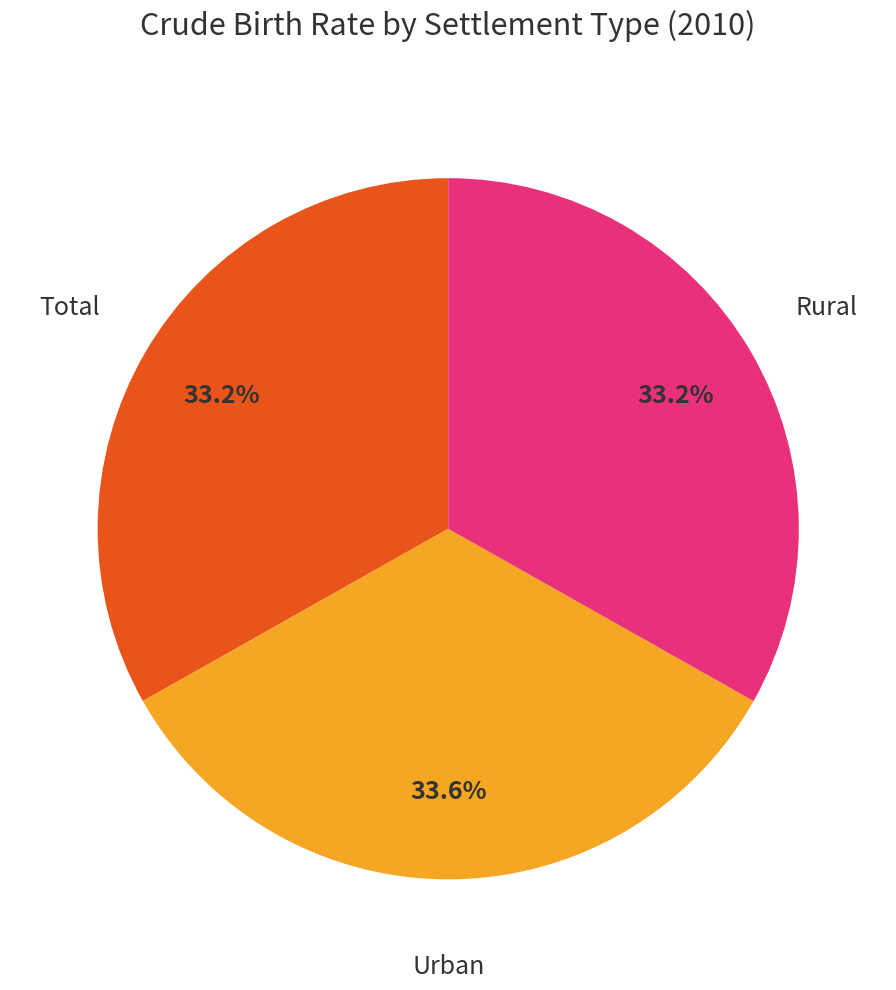

Is there a majority slice in this chart?

No